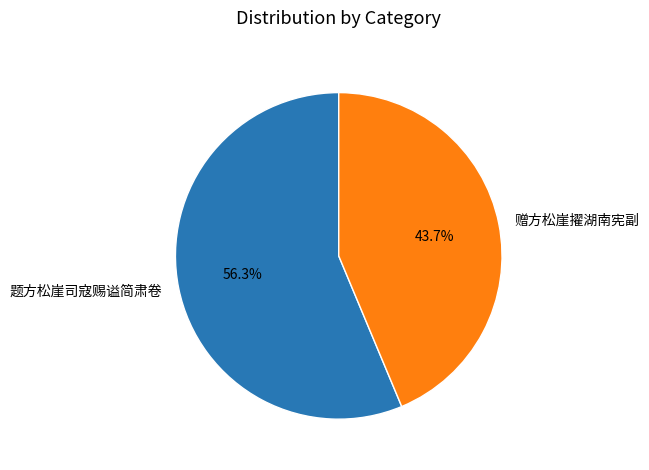

Is it true that 赠方松崖擢湖南宪副 is 33% of the pie?

False